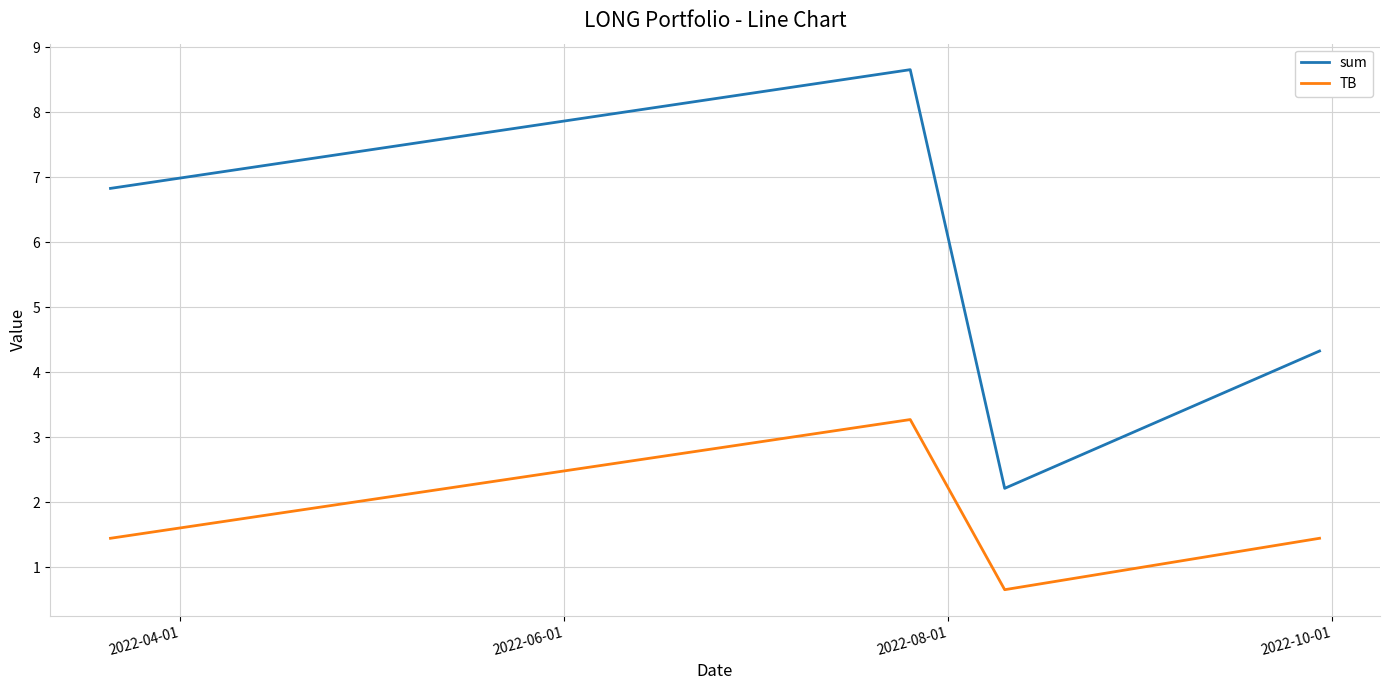

How many interior local peaks does the sum series have?

1